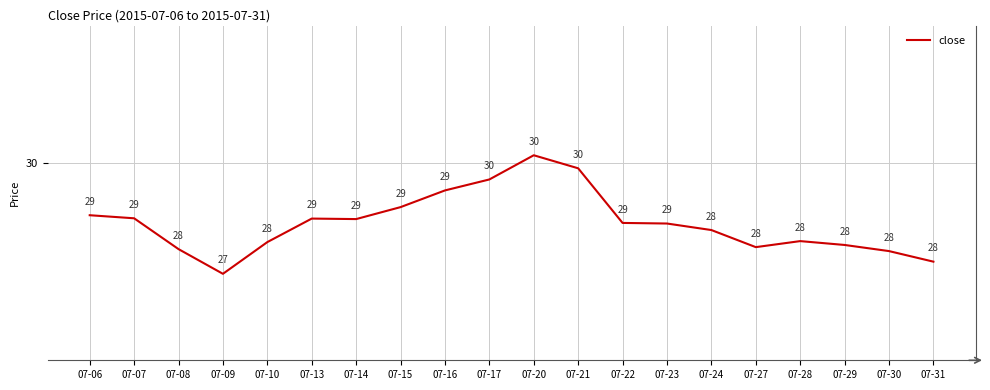

Which has a higher value, 07-31 or 07-16?

07-16